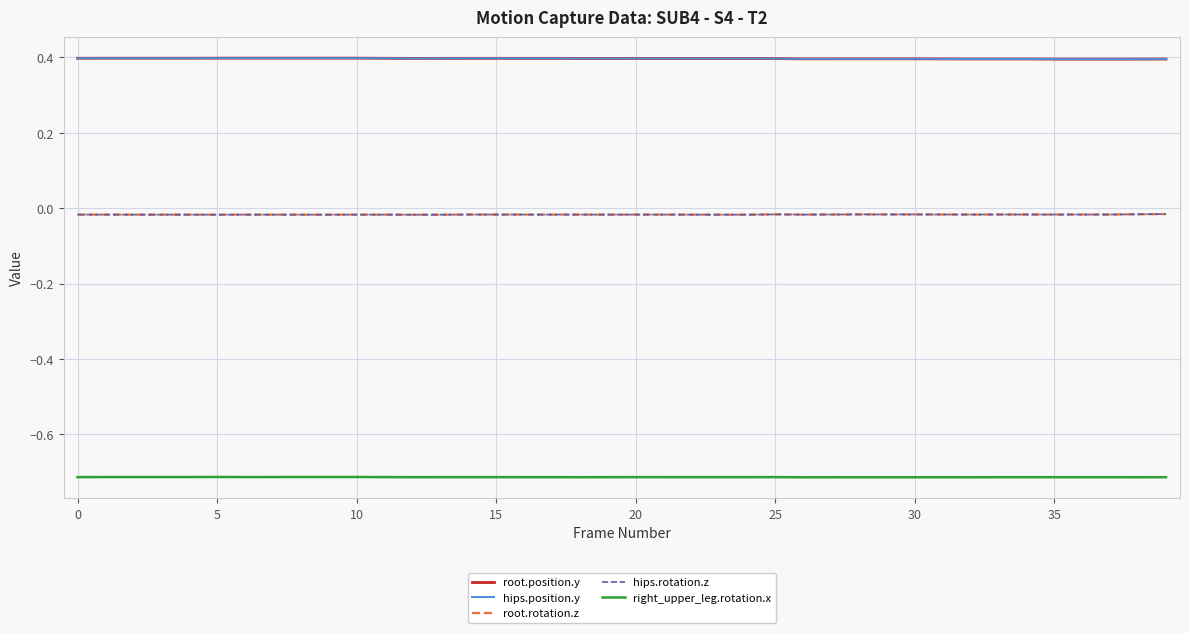

What is the lowest value of the right_upper_leg.rotation.x series?

-0.7